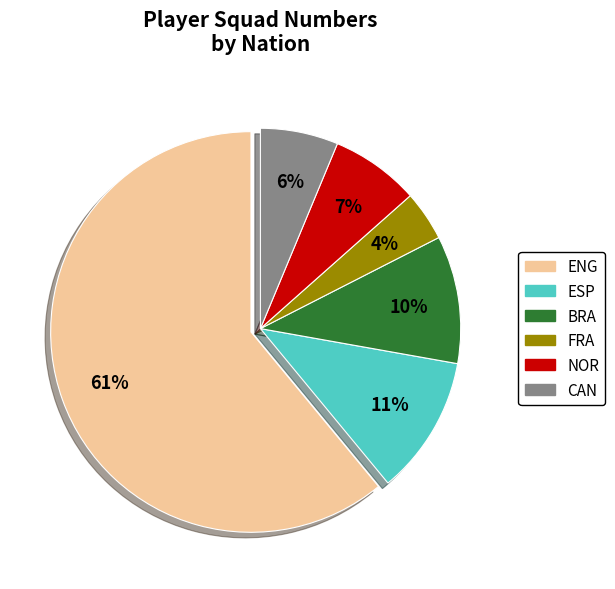

Which category has the biggest portion of the pie?

ENG